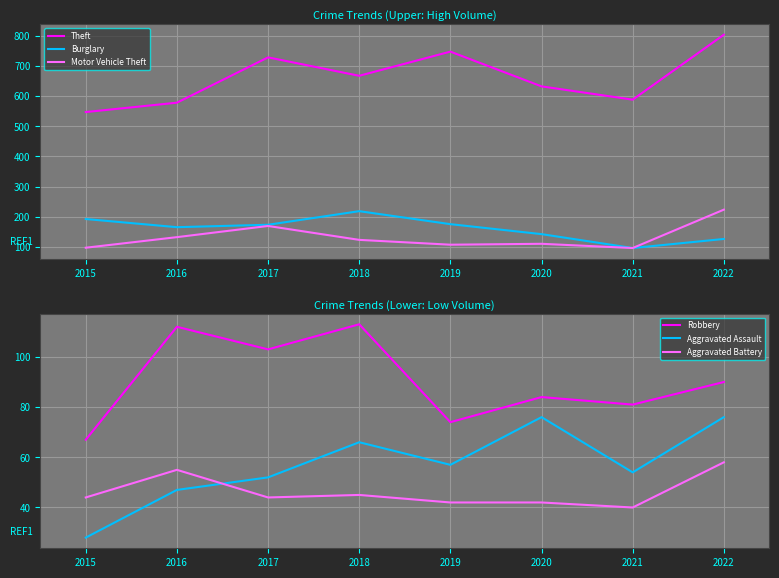

True or false: Motor Vehicle Theft has a value of 124 at 2018.

True